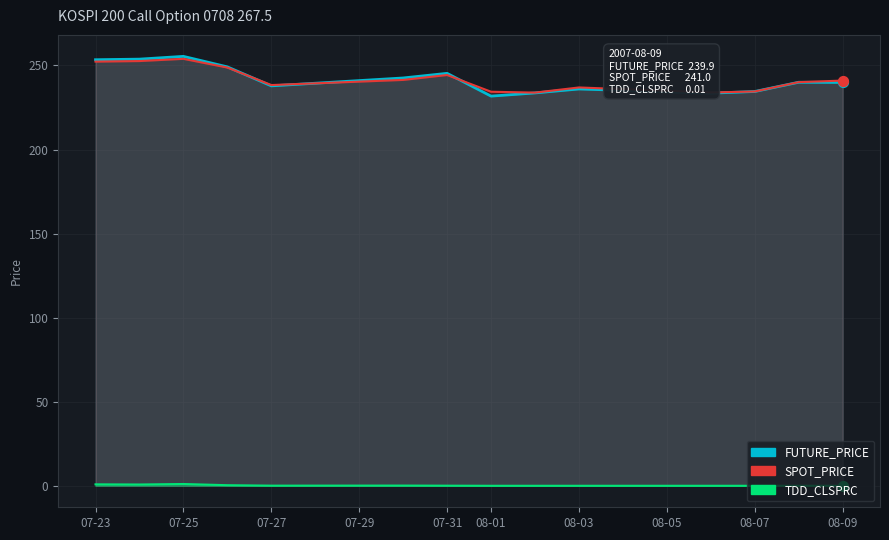

What is the total value across all series at 07-25?

510.4